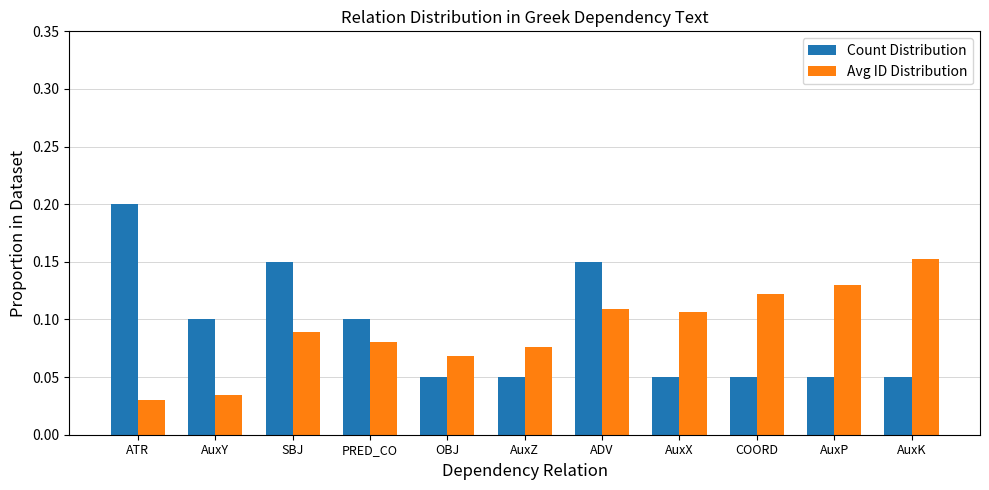

What is the sum of all Avg ID Distribution values?

1.0